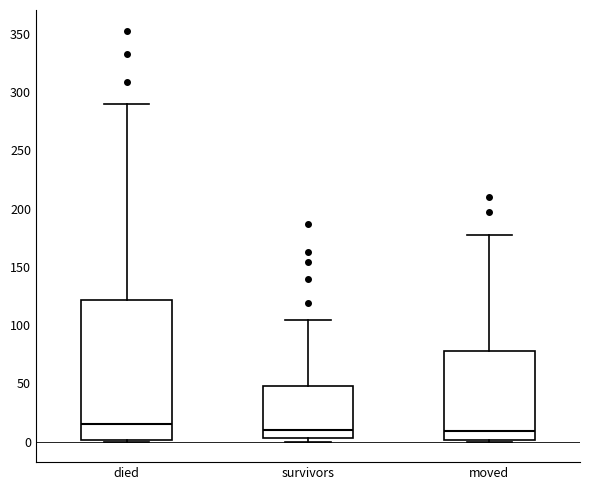

Reading left to right, transcribe this box plot: for each box, give where its median line is, the range the box spans, and where its two whiskers end, as read against the y-axis. The values are not printed on the chart, so give them approximately, as read against the axis.

died: median 15, box 0 to 120, whiskers 0 to 290
survivors: median 10, box 5 to 50, whiskers 0 to 105
moved: median 10, box 0 to 80, whiskers 0 to 175